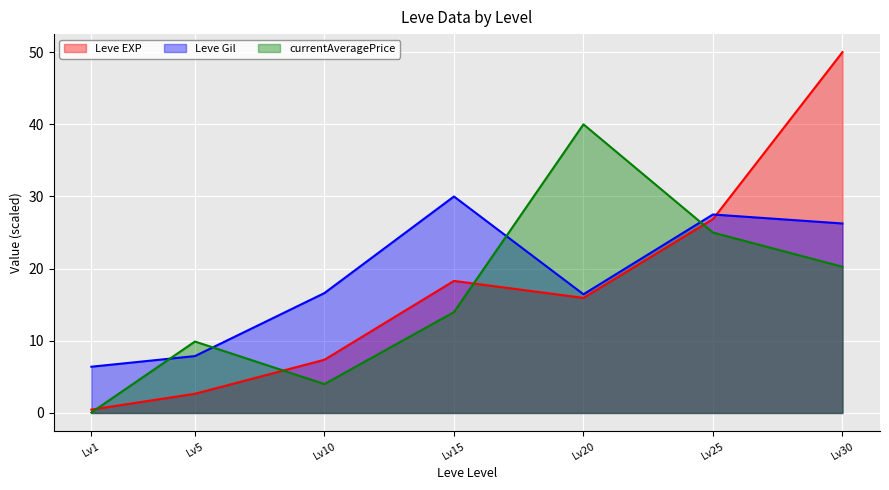

What is the sum of all Leve Gil values?

131.1